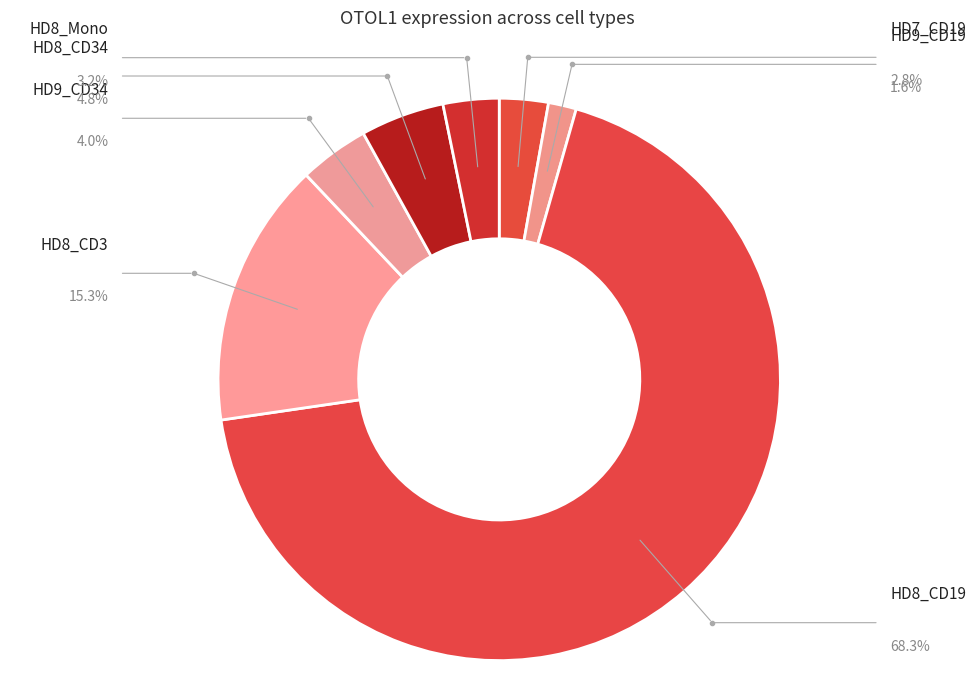

Count the number of slices in the pie.

7